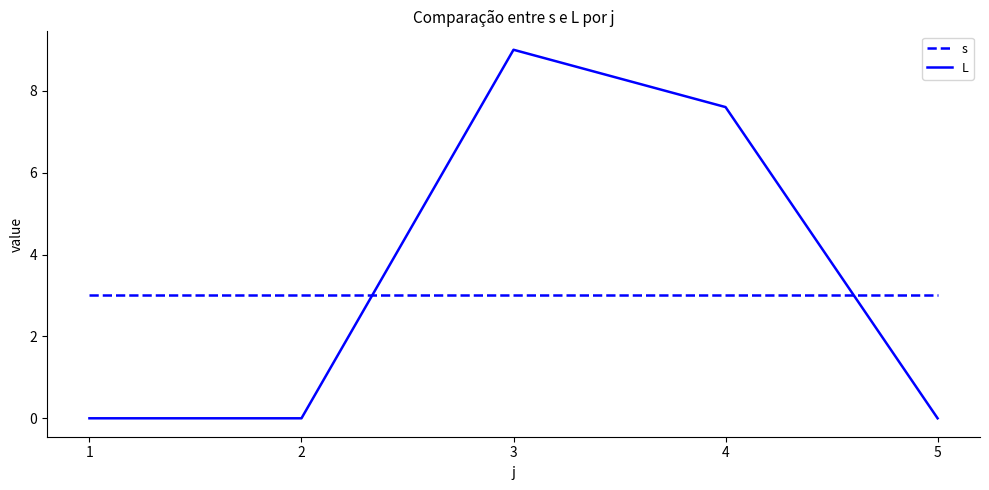

Which series has the widest spread of values?

L